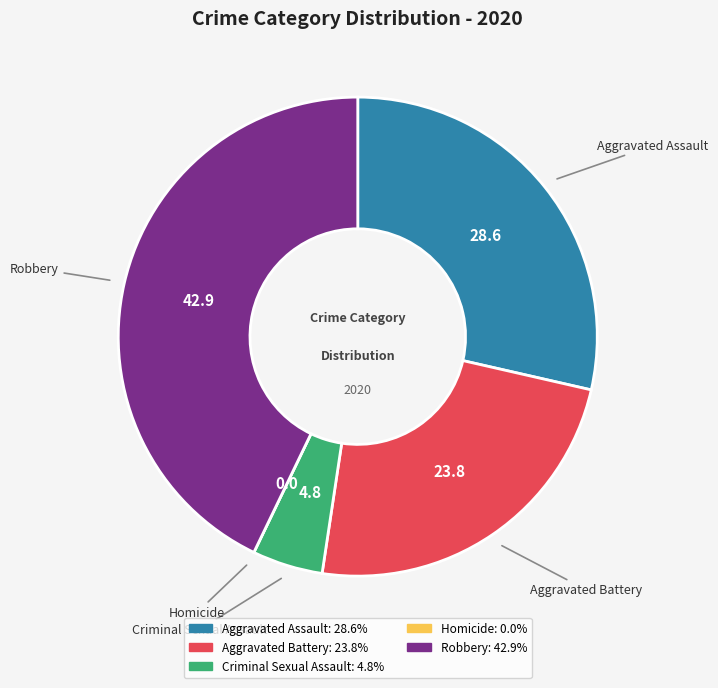

Which slice is the largest?

Robbery